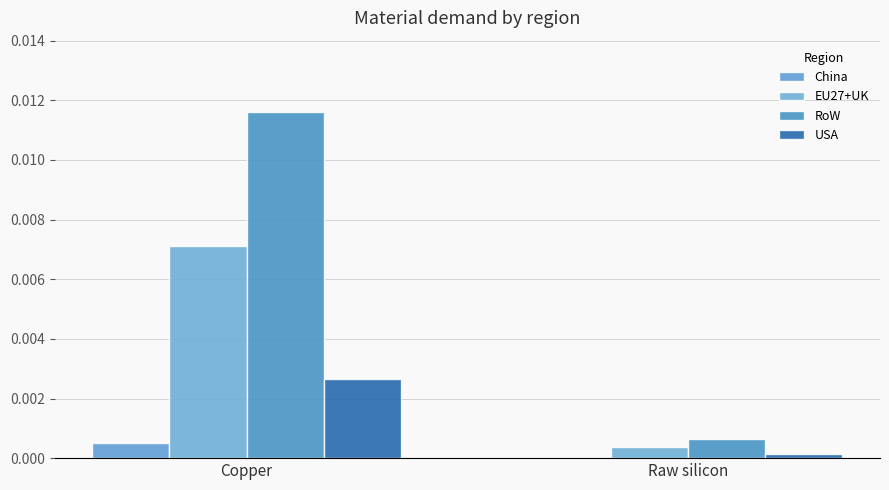

At which label is EU27+UK closest to 0?

Raw silicon